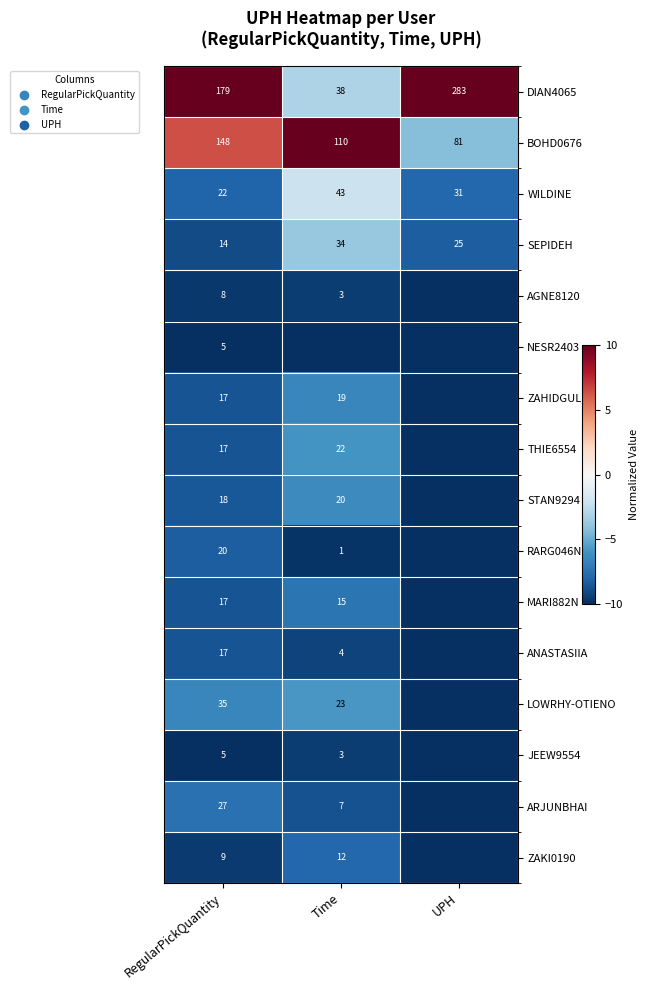

What is the spread (max minus min) of values at RegularPickQuantity?

174